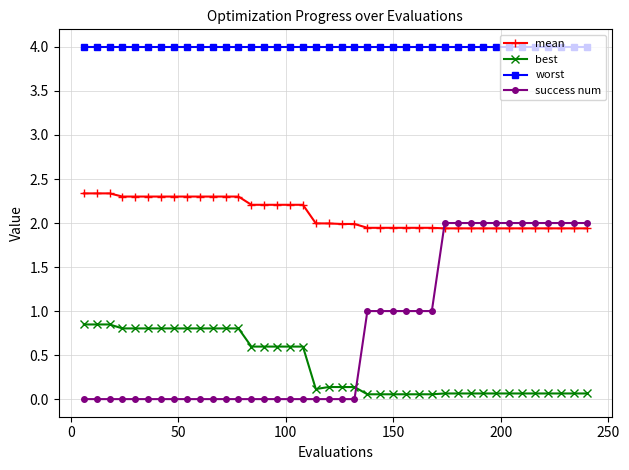

Which series has the largest range (max minus min)?

success num